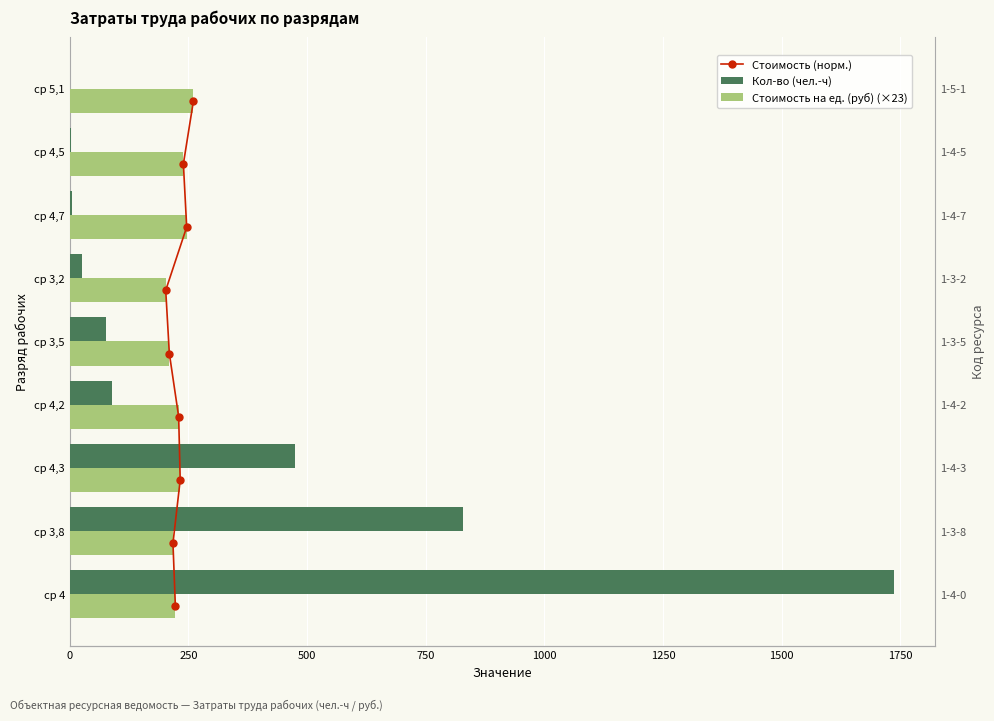

Is the value of Кол-во (чел.-ч) at ср 4,2 greater than the value of Стоимость на ед. (руб) (×23) at ср 4,7?

No